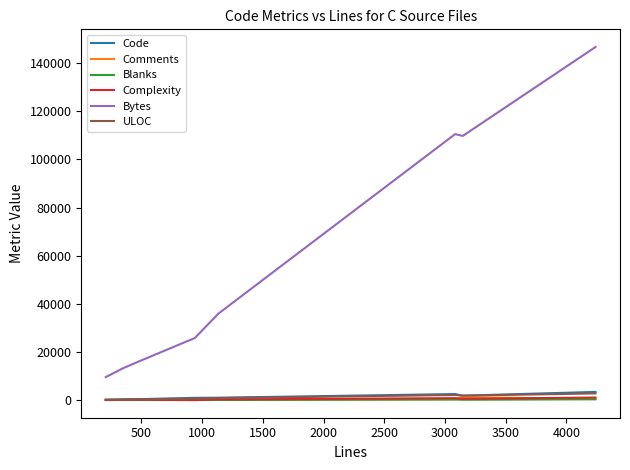

What is the average value of the Complexity series?

363